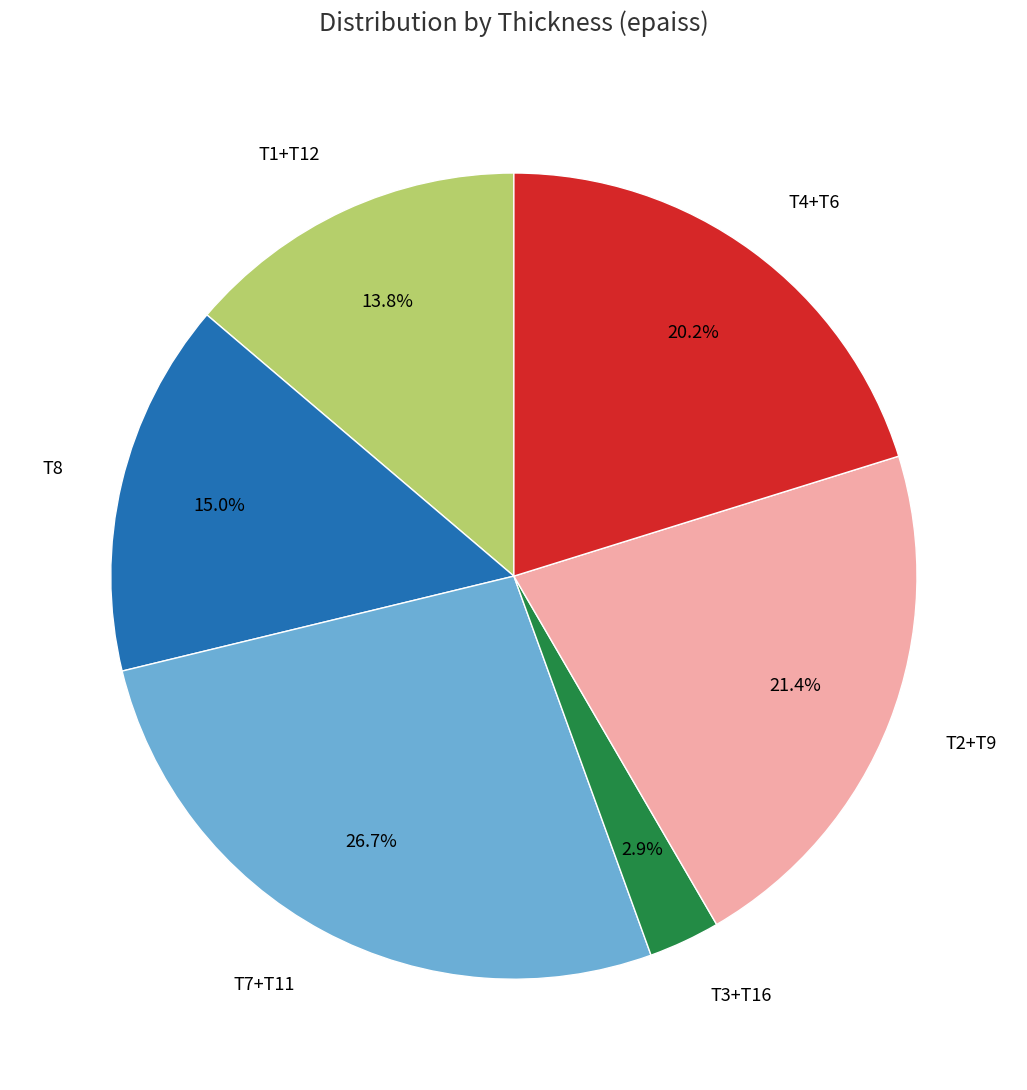

To the nearest percent, what is the average slice percentage?

17%